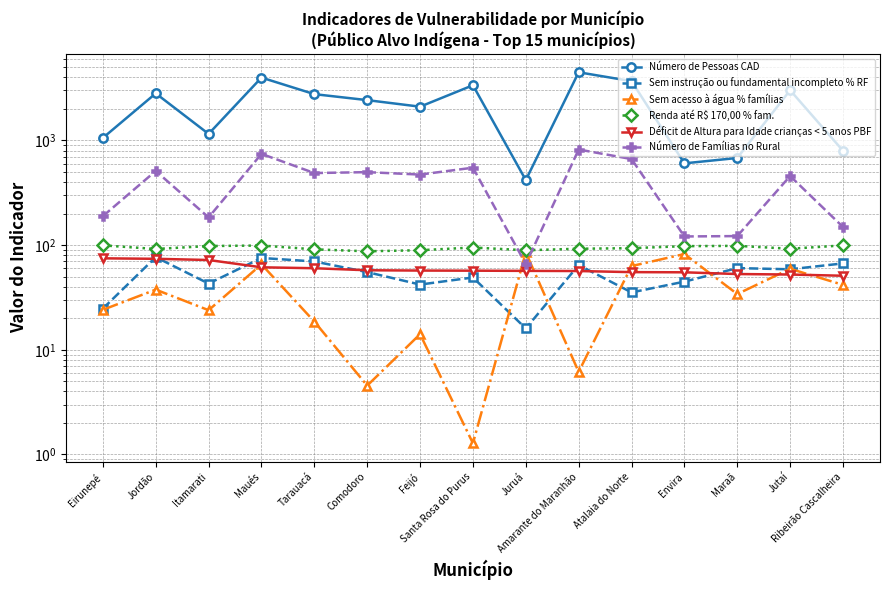

What is the label of the 4th point from the left?

Maués